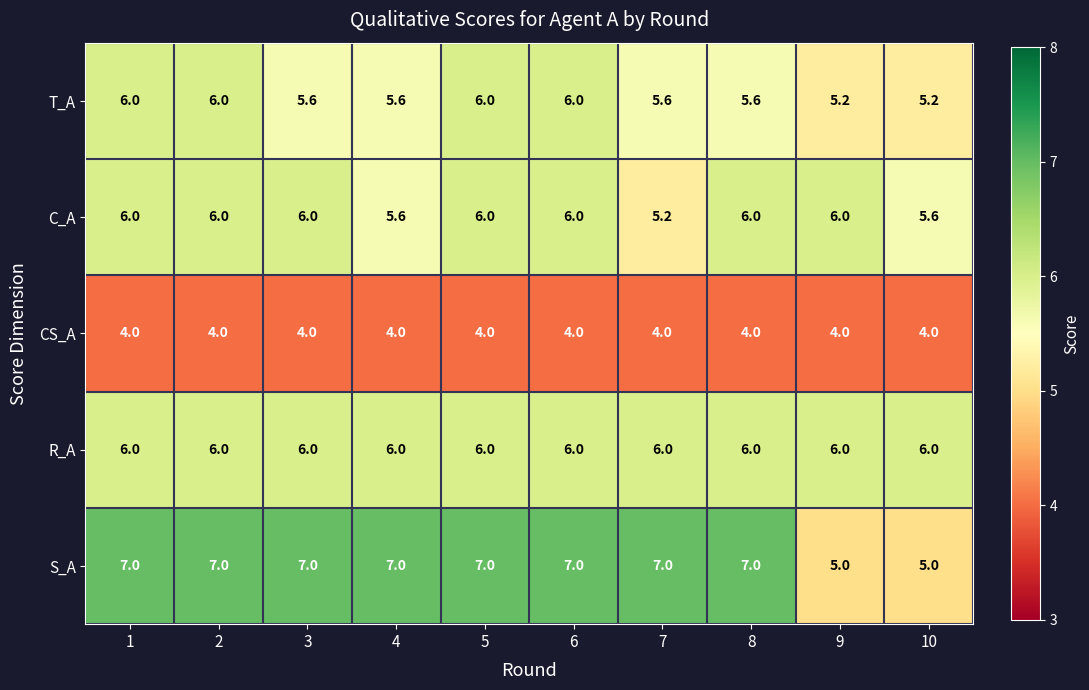

What is the spread (max minus min) of values at 4?

3.0